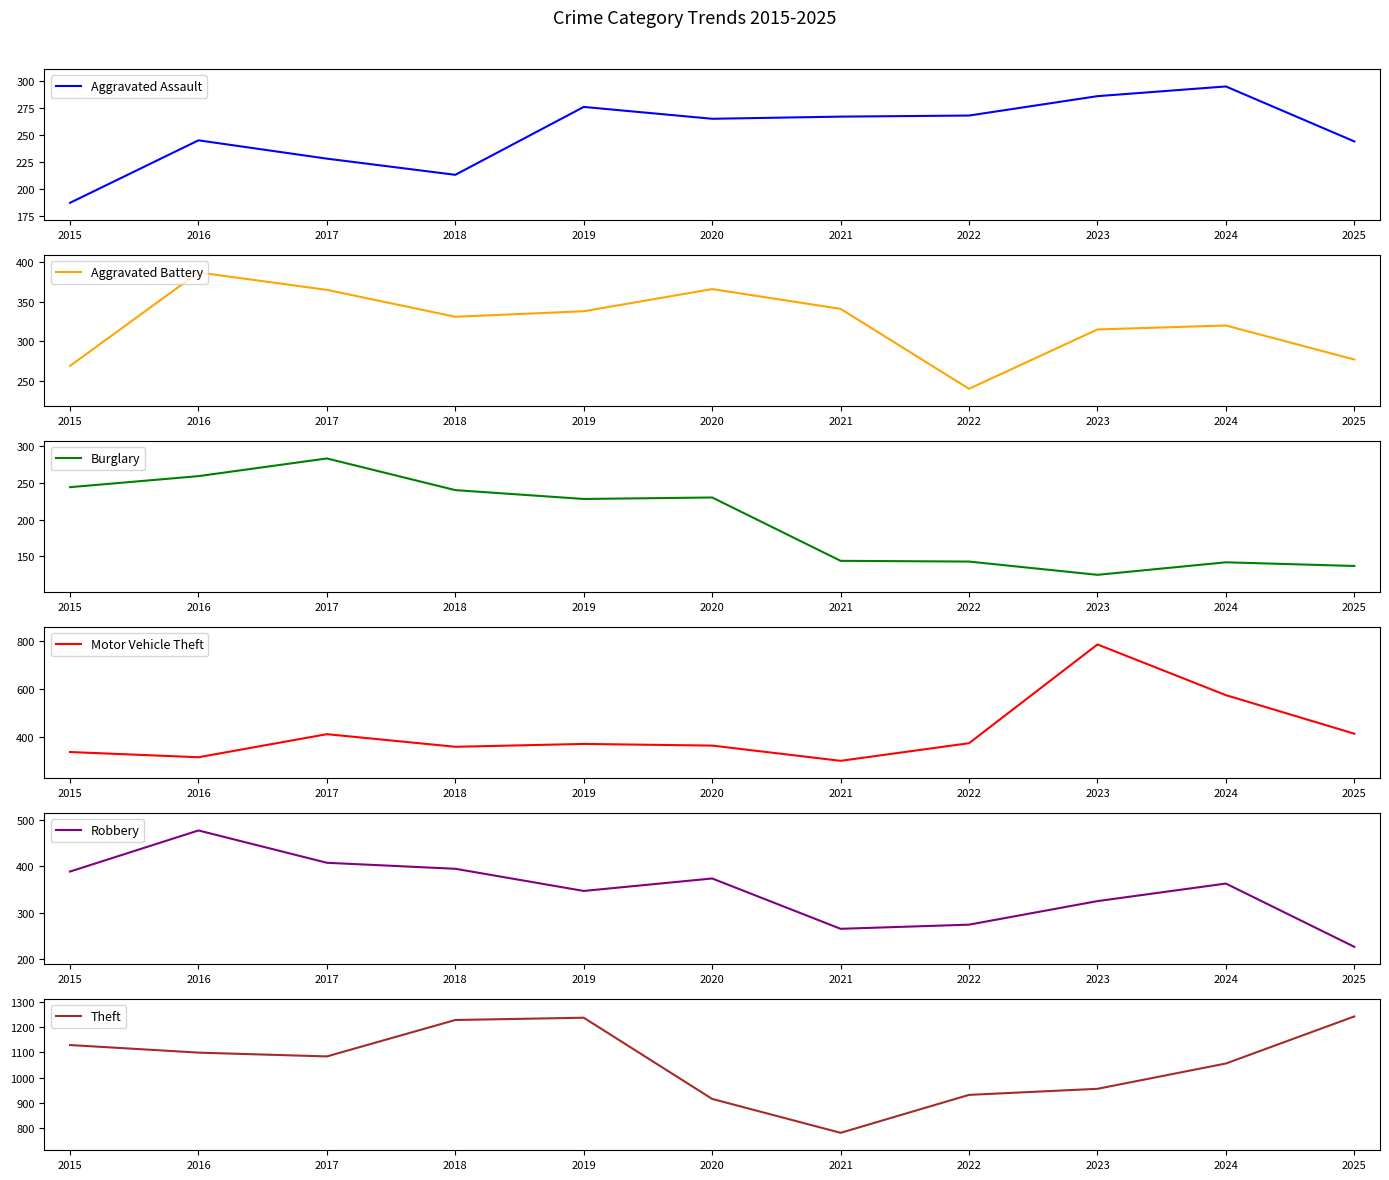

What is the difference between the Burglary values at 2018 and 2015?

4